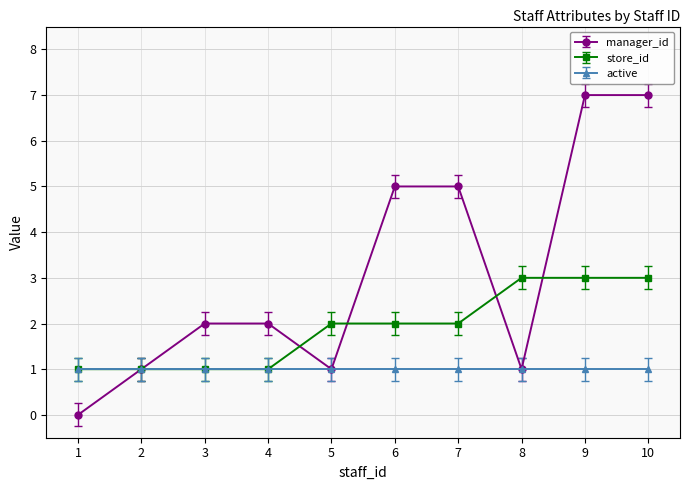

Rank the series by their maximum value, from highest to lowest.

manager_id, store_id, active